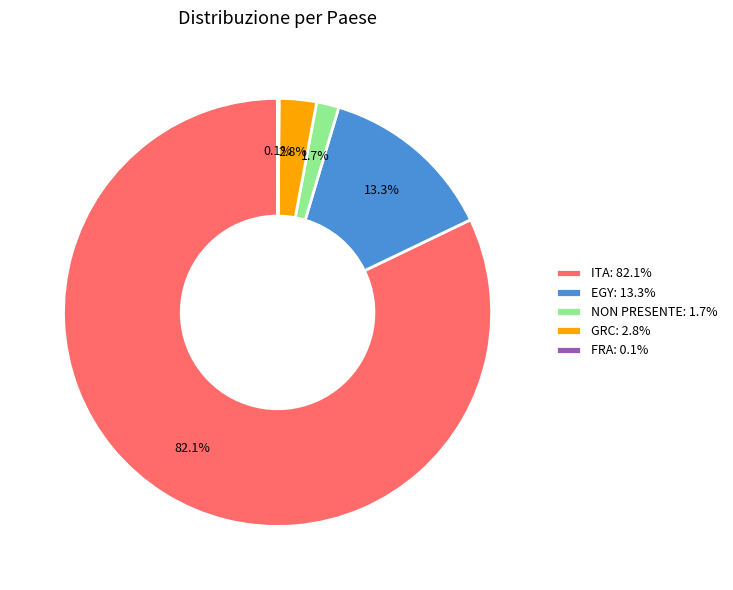

Is the sum of EGY: 13.3% and NON PRESENTE: 1.7% greater than half?

No